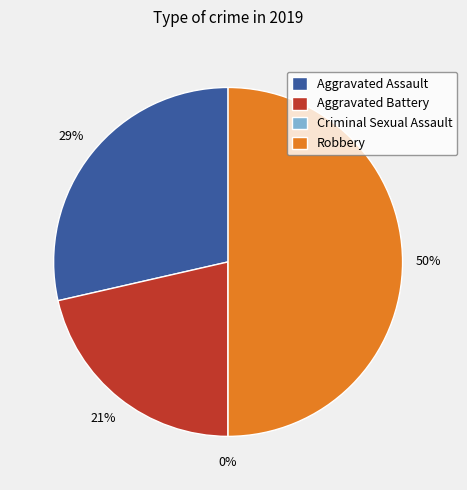

Which category has the biggest portion of the pie?

Robbery